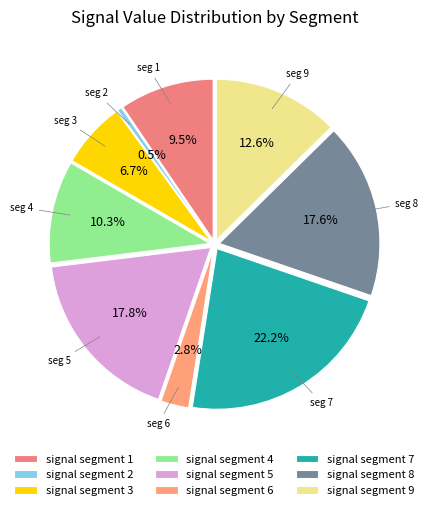

To the nearest percent, what is the average slice percentage?

11%